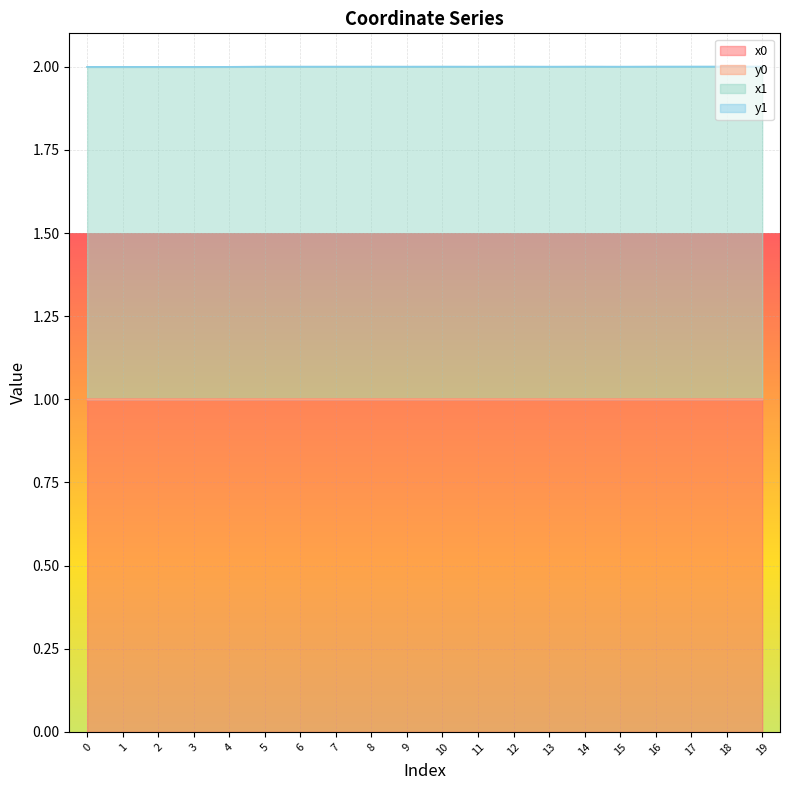

Is it true that x0 equals 1.0 at 16?

True